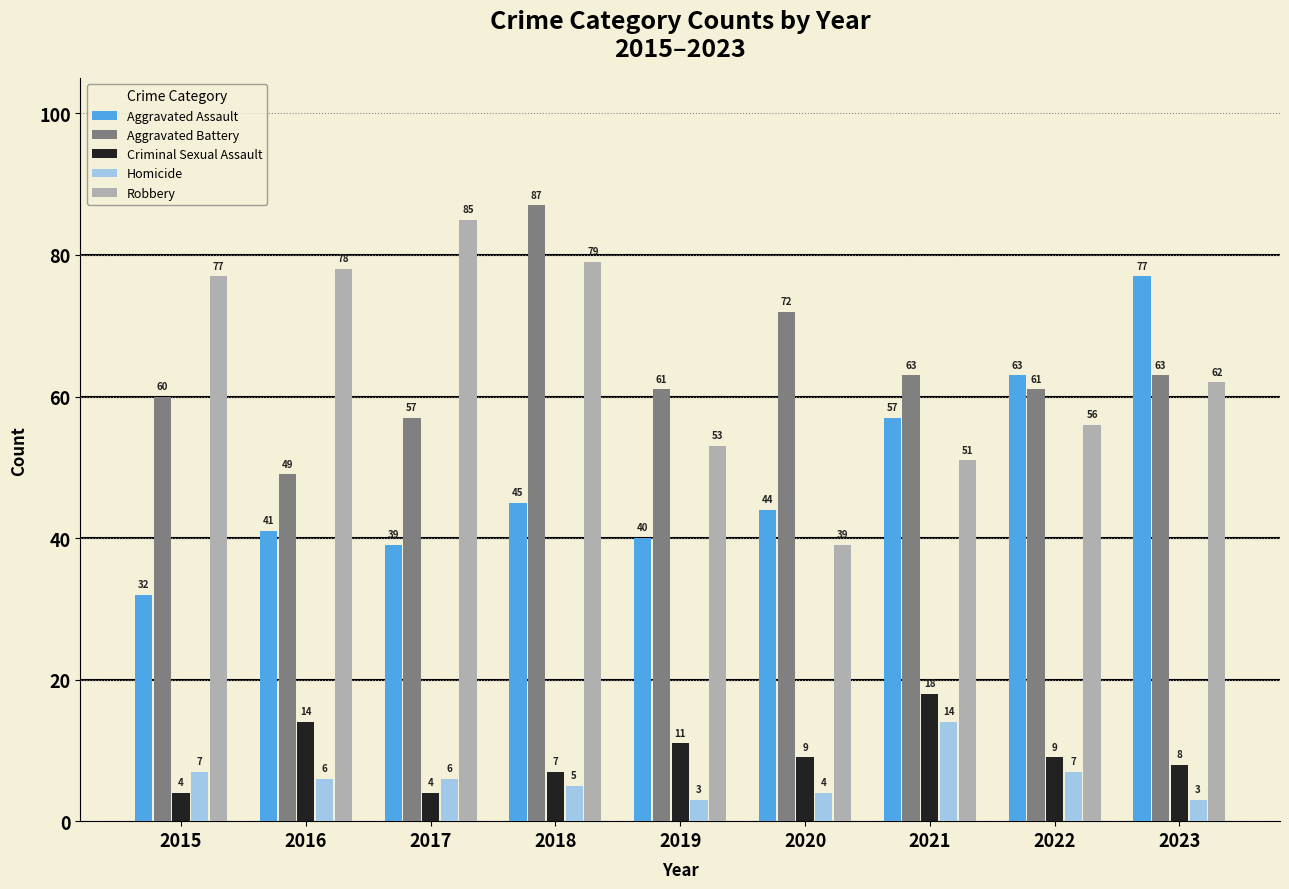

Which series has the largest range (max minus min)?

Robbery